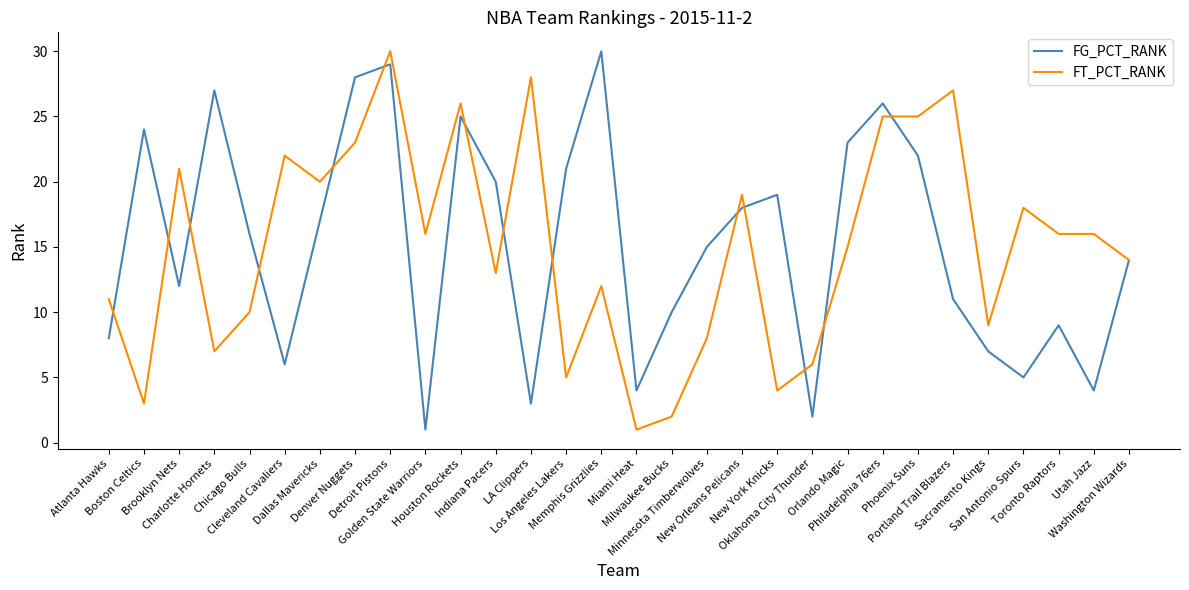

The value of FT_PCT_RANK at Milwaukee Bucks is 2. True or false?

True